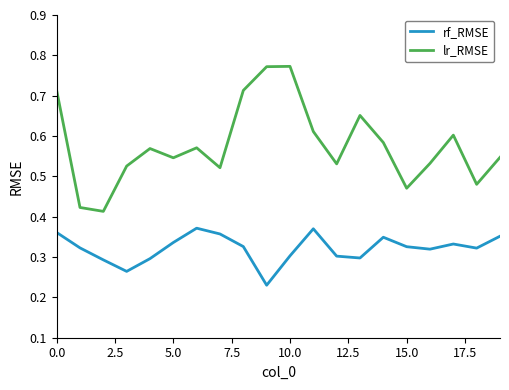

List the series in order of their overall mean, lowest first.

rf_RMSE, lr_RMSE